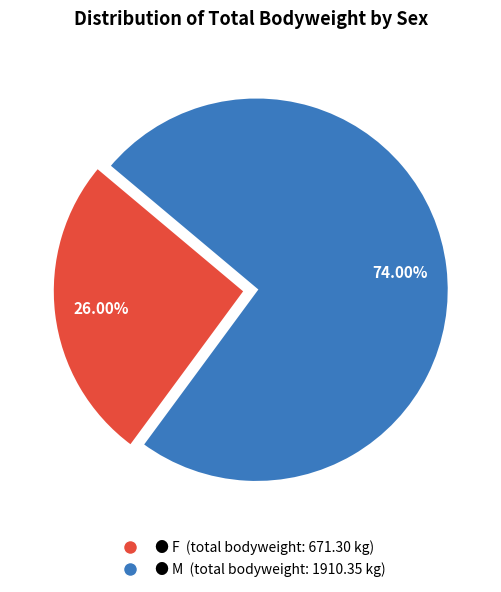

Is there any slice that represents more than half of the pie?

Yes